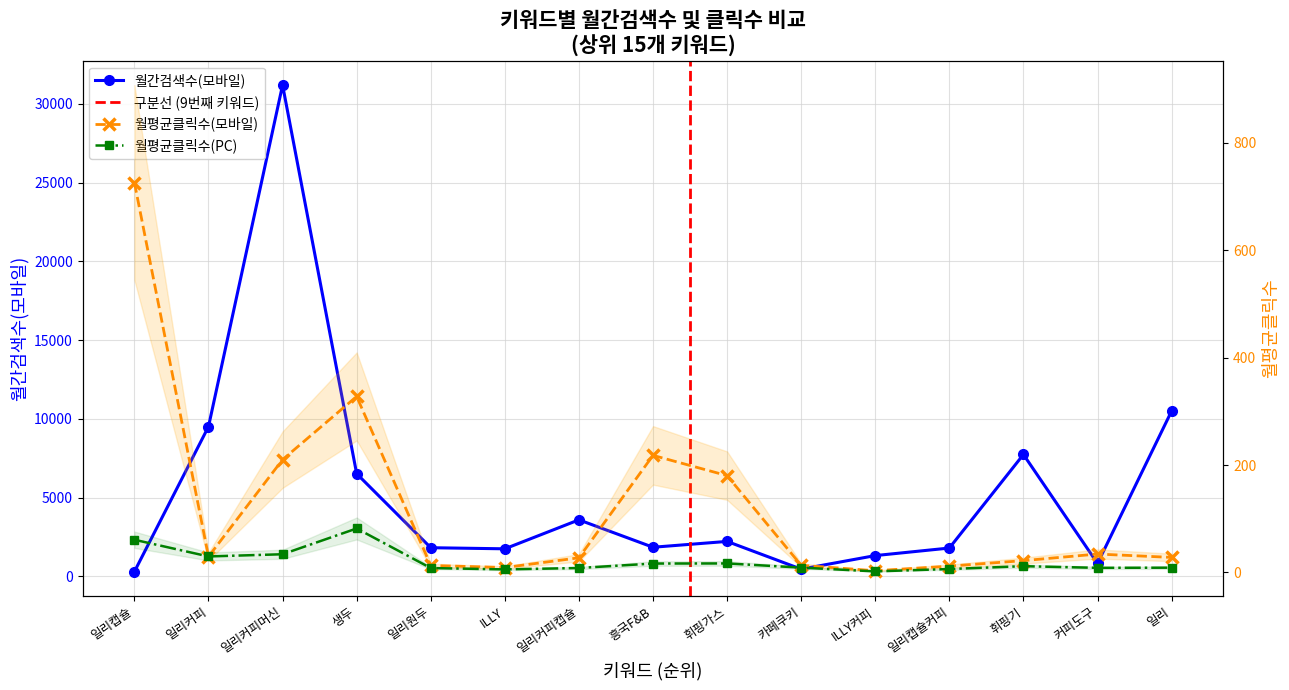

Which series has the largest total across all categories?

월간검색수(모바일)